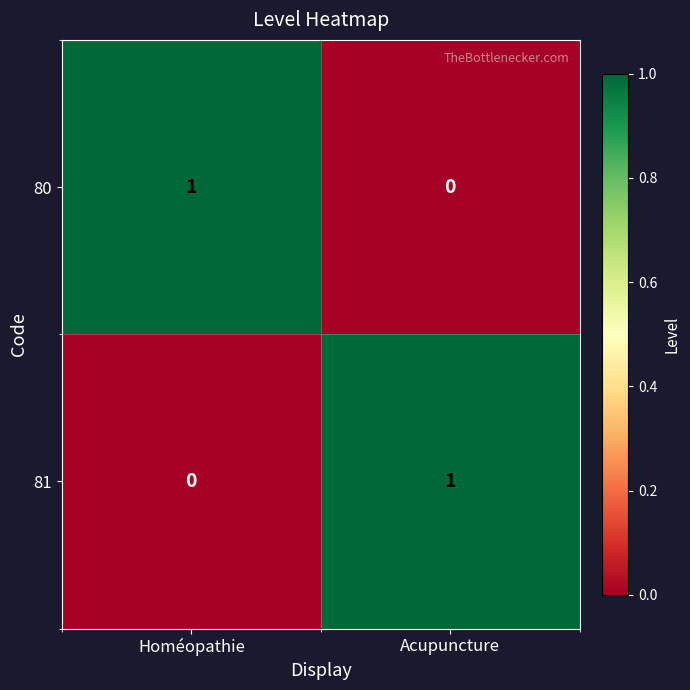

Is the value of 81 at Homéopathie greater than the value of 80 at Homéopathie?

No